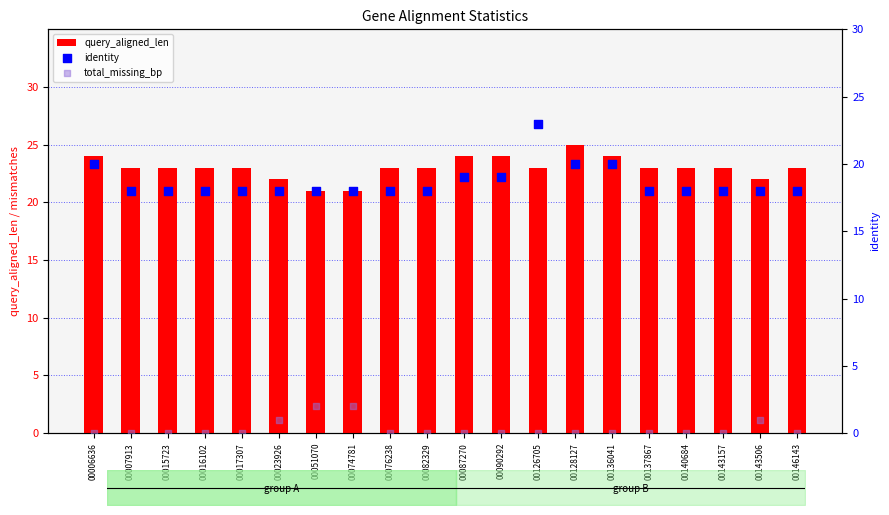

What is the total value across all series at 00076238?

41